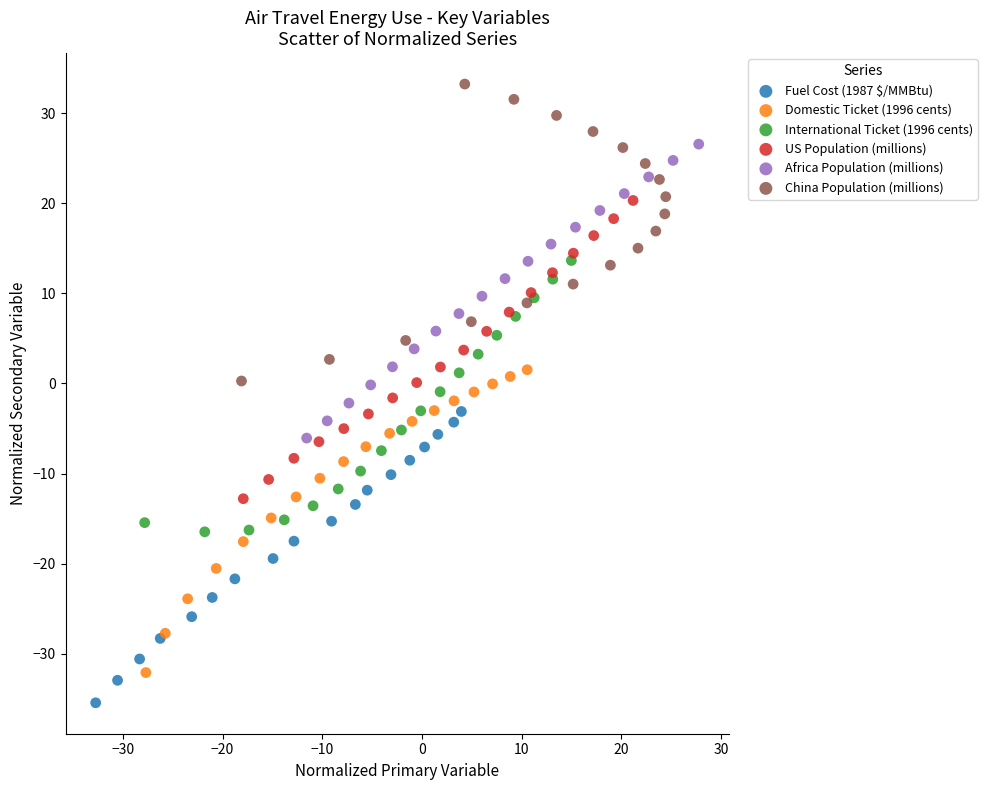

Which series contains the highest Y value?

China Population (millions)